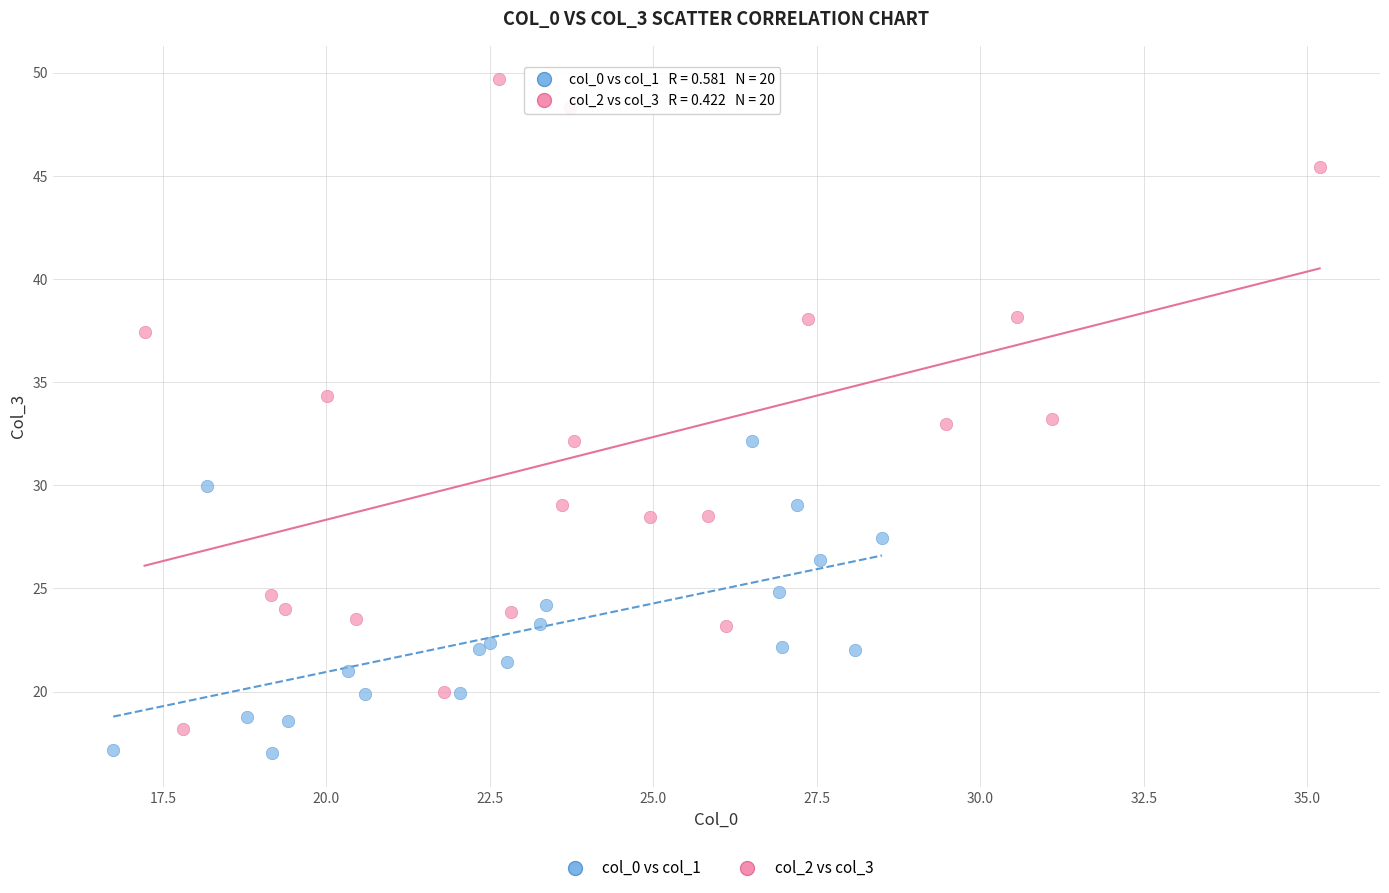

Which series has the largest Y range (max minus min)?

col_2 vs col_3